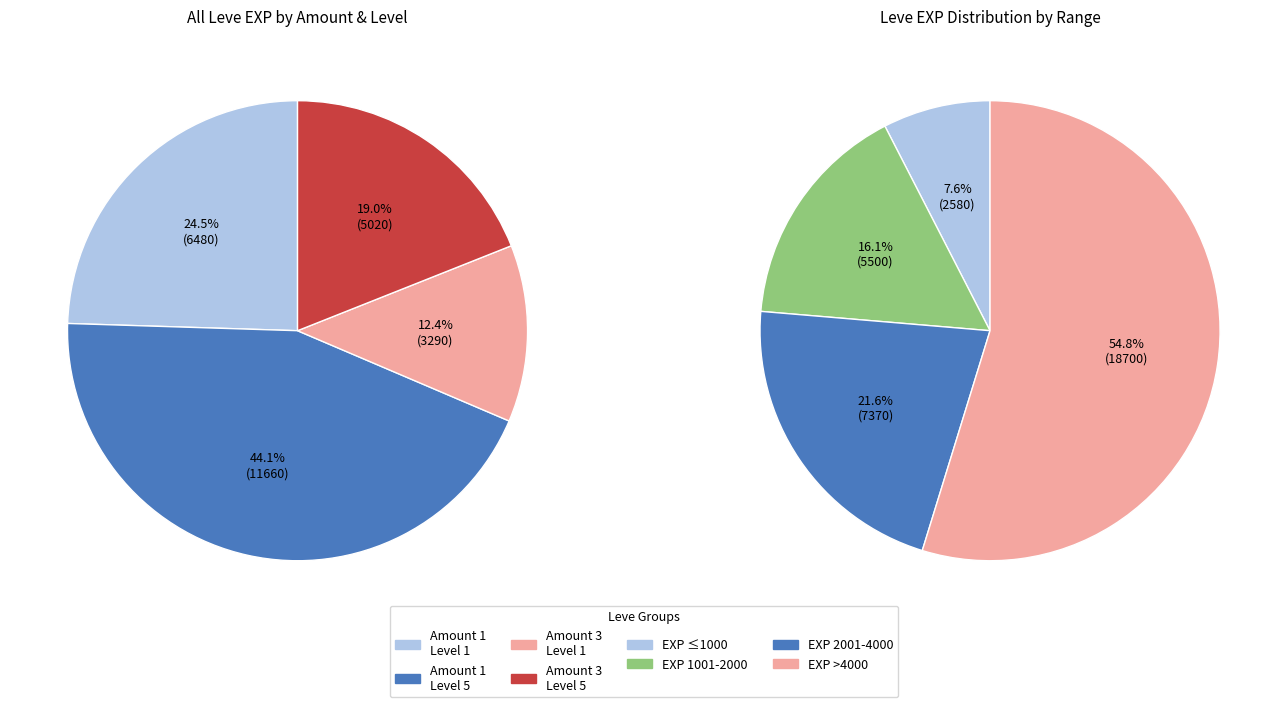

To the nearest percent, what is the difference between the 1 and 1 slice percentages?

8%